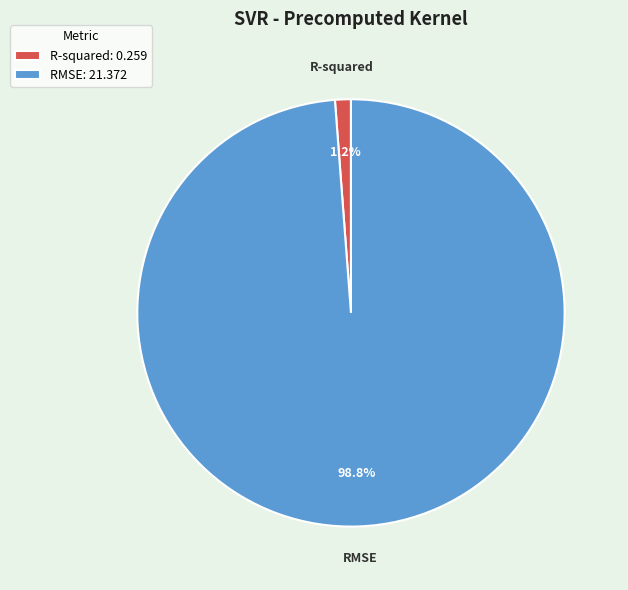

To the nearest percent, what percentage of the pie is R-squared?

1%